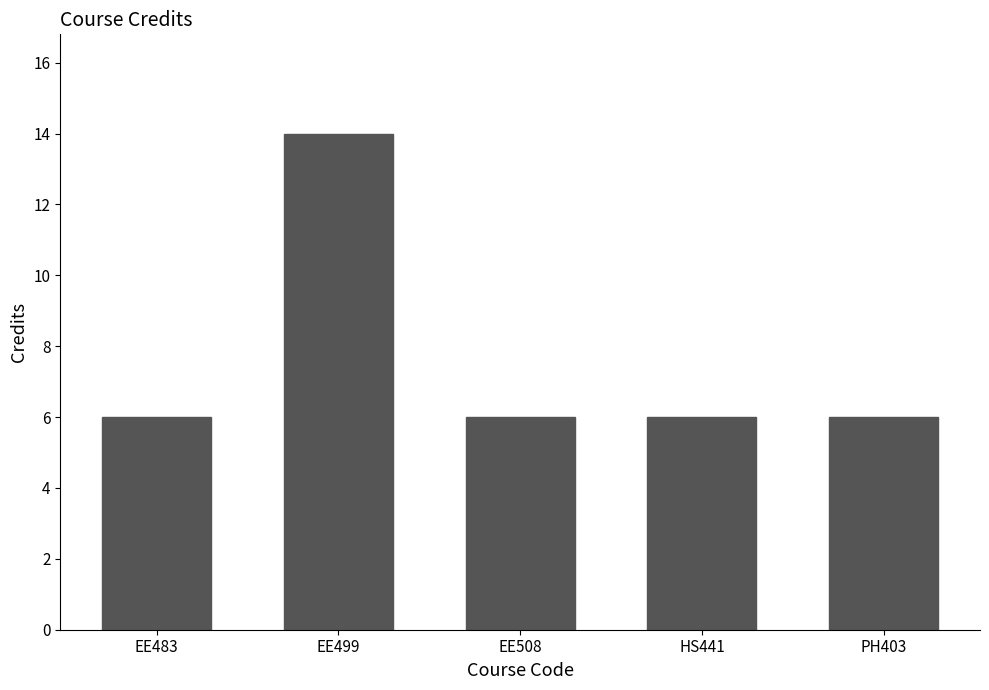

What is the sum of the values at EE483 and EE508?

12